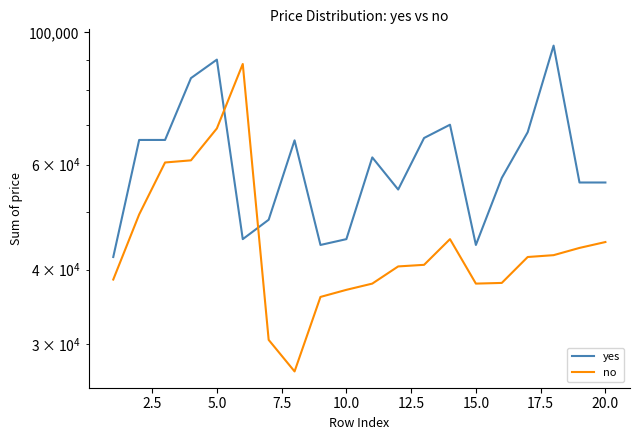

Which series has the largest total across all categories?

yes